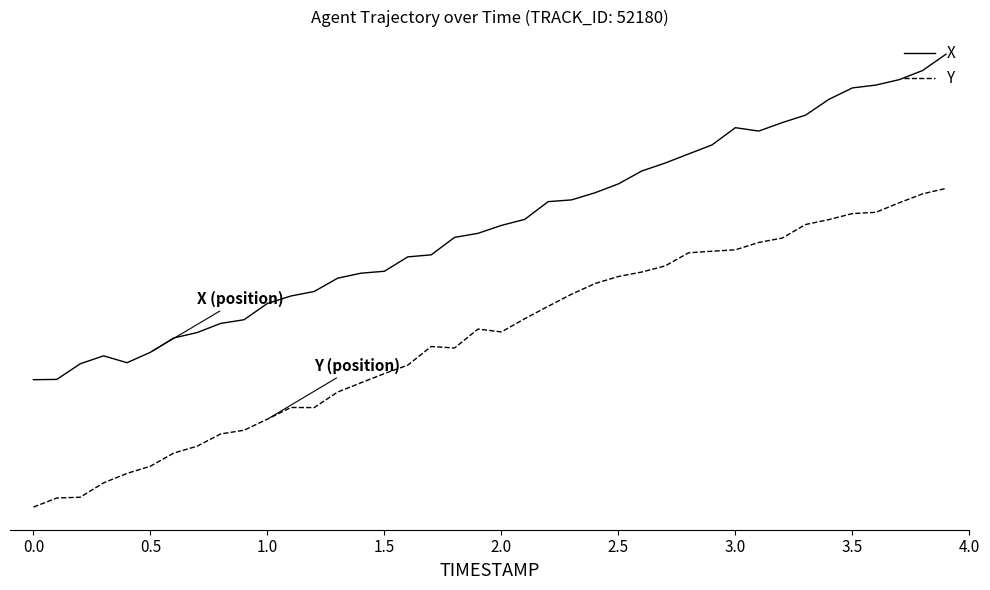

Does the chart display data point markers on the line(s)?

No